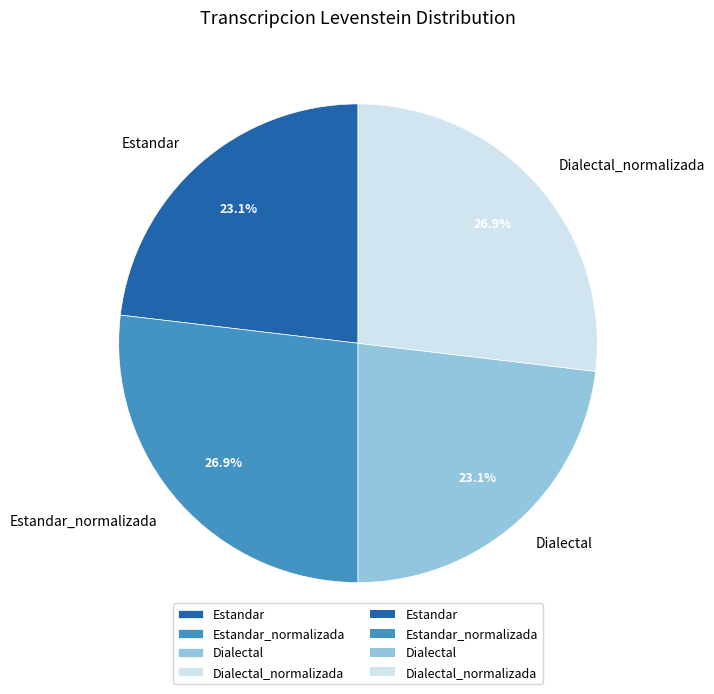

Is there any slice that represents more than half of the pie?

No